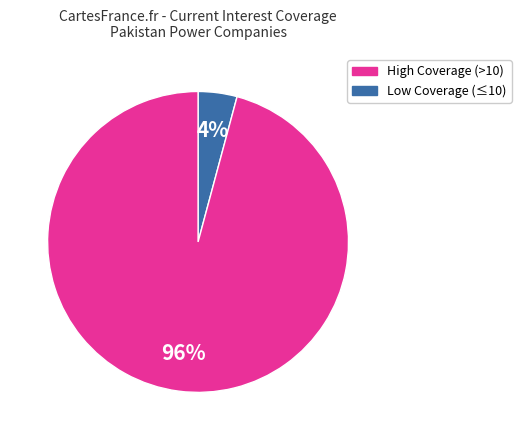

Does any single category account for the majority?

Yes